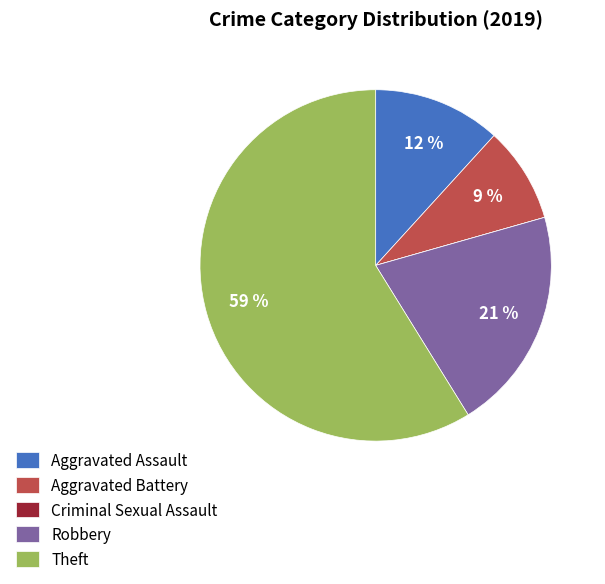

Is there any slice that represents more than half of the pie?

Yes